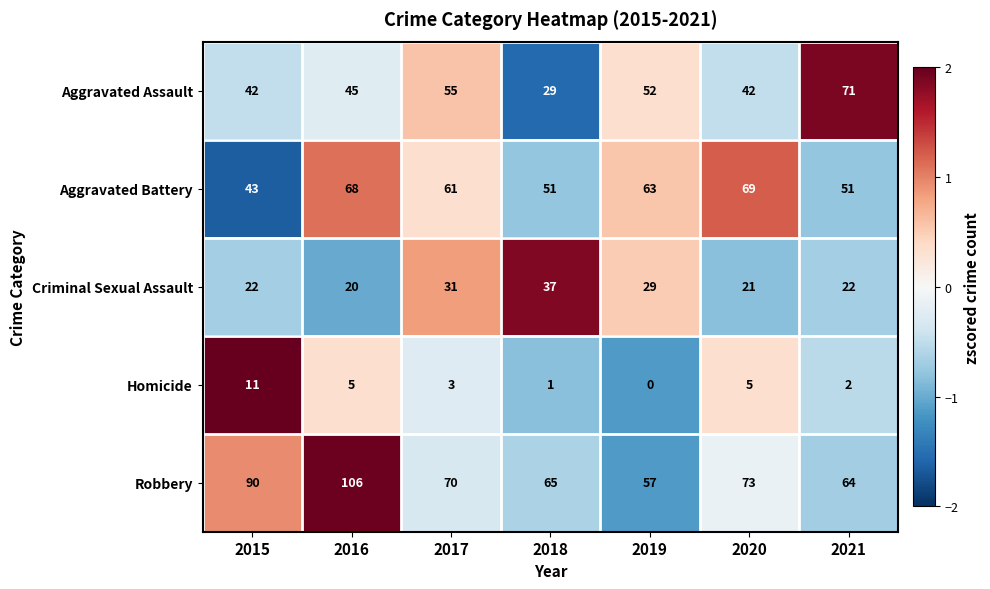

What is the total value across all series at 2020?

210